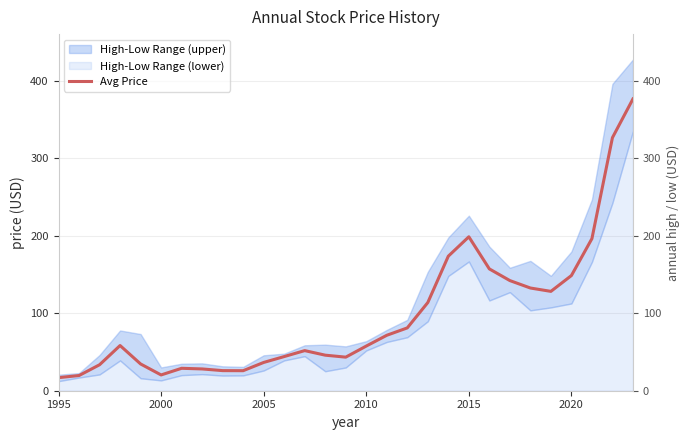

Is this an area chart (filled region under the line)?

No